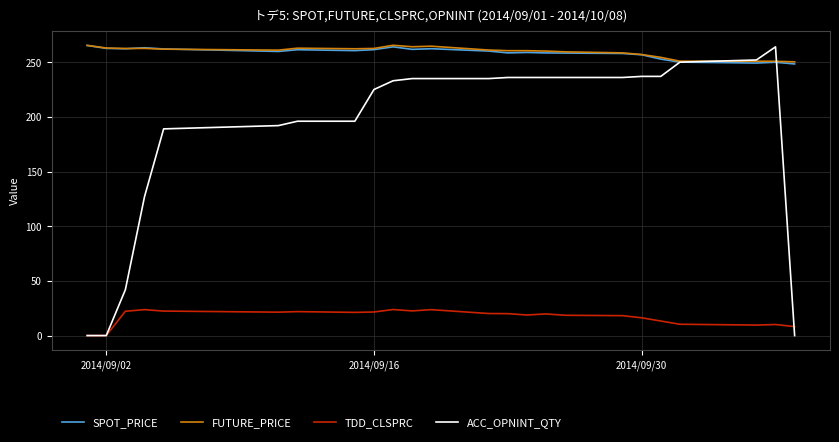

True or false: FUTURE_PRICE and TDD_CLSPRC cross at least once.

False